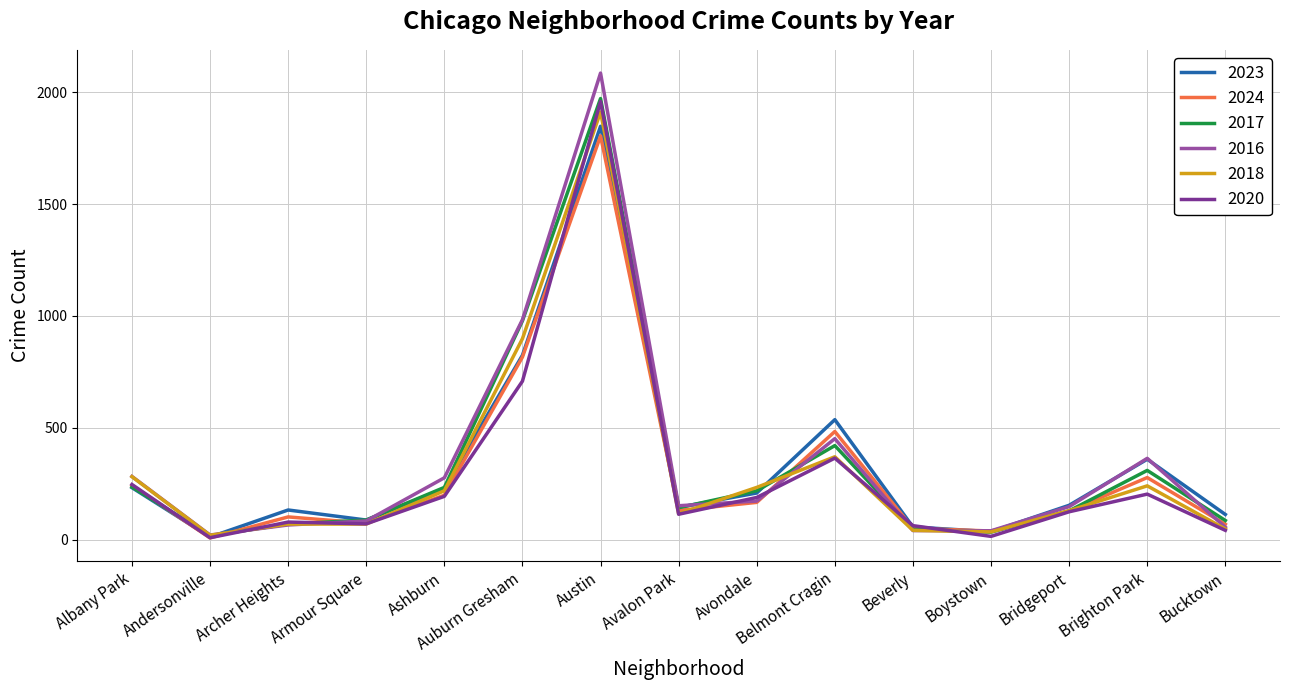

The value of 2017 at Archer Heights is 69. True or false?

True